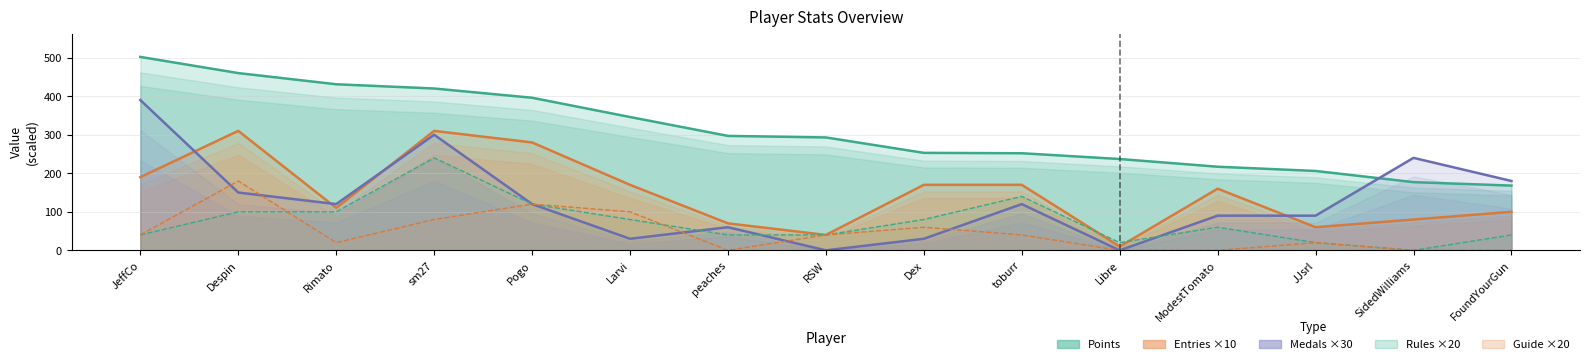

What is the difference between the Guide ×20 values at Pogo and SidedWilliams?

120